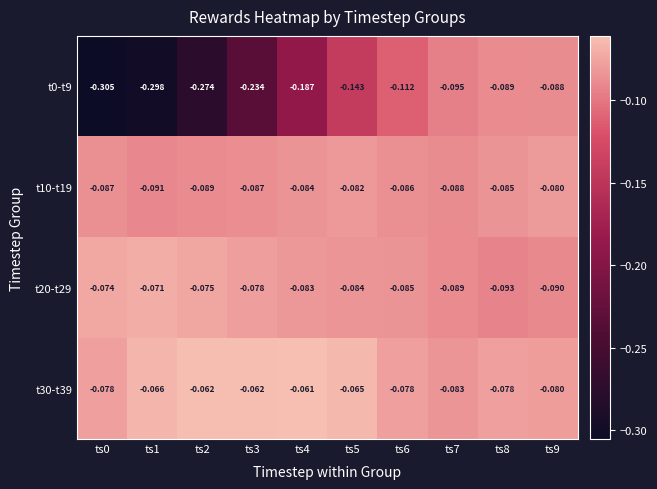

Rank the series by their maximum value, from lowest to highest.

t0-t9, t10-t19, t20-t29, t30-t39